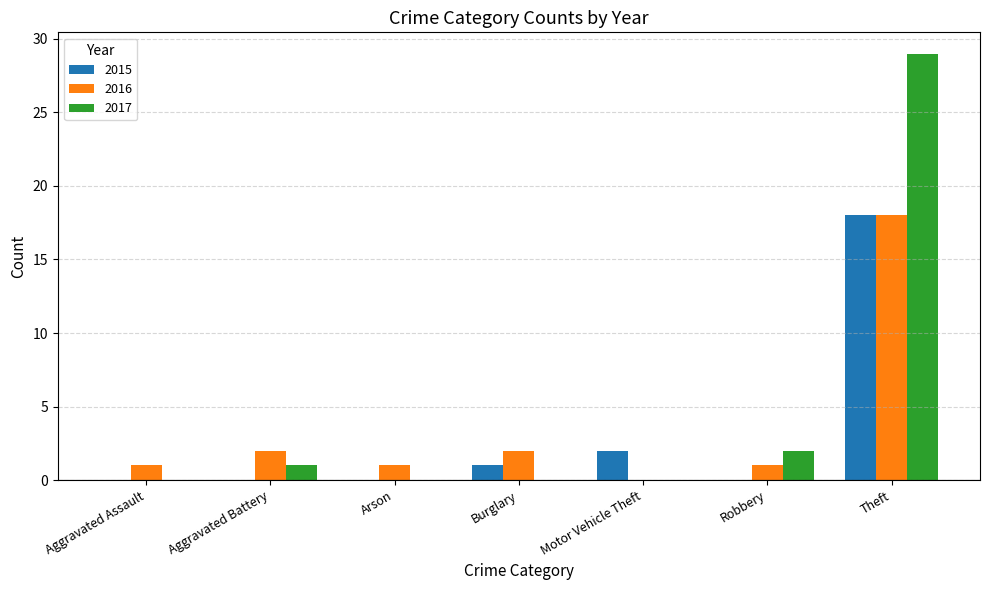

At which category is the sum across all series the highest?

Theft